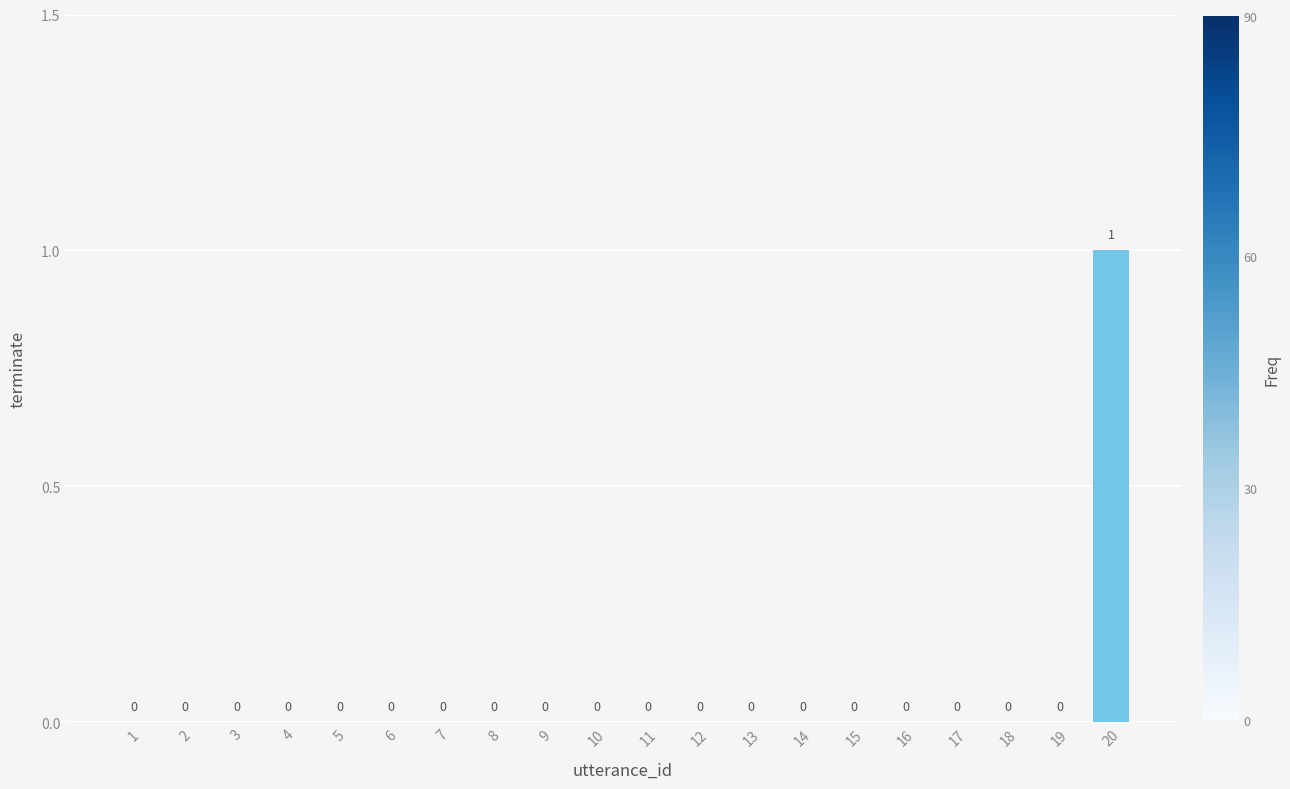

Which category has the highest value across all series?

20